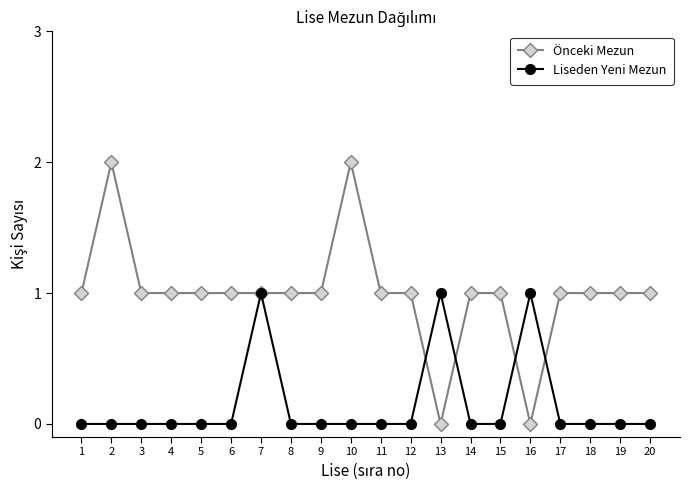

Count the number of categories in the chart.

20